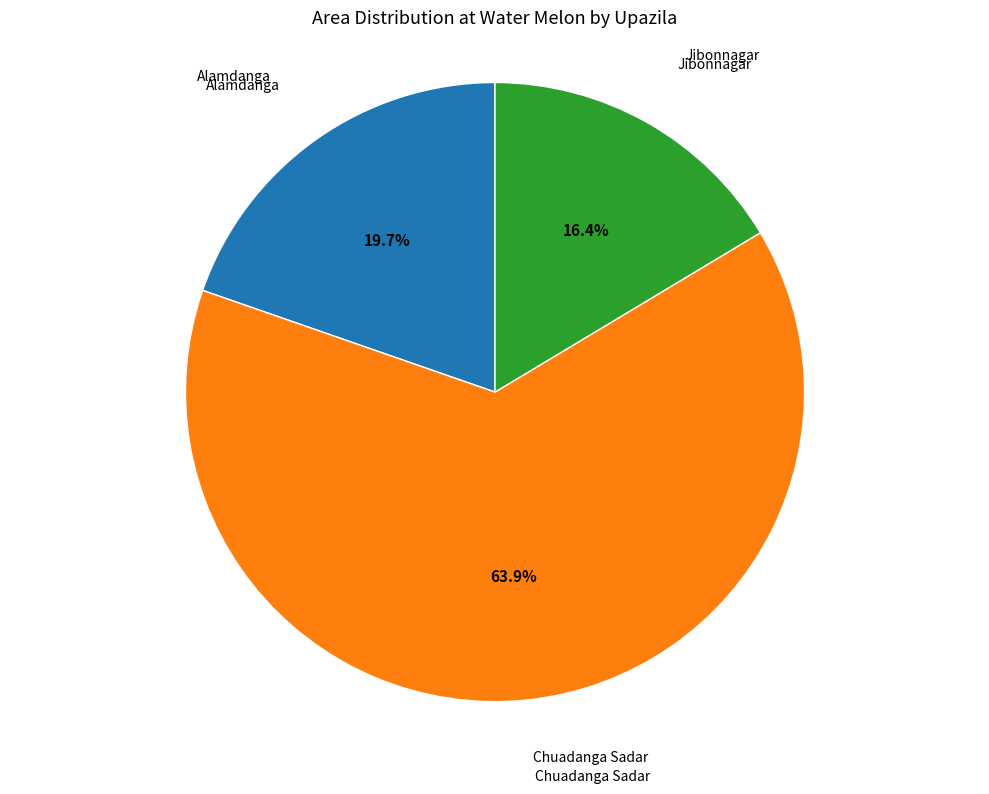

To the nearest percent, what is the difference between the largest and smallest slice percentages?

48%